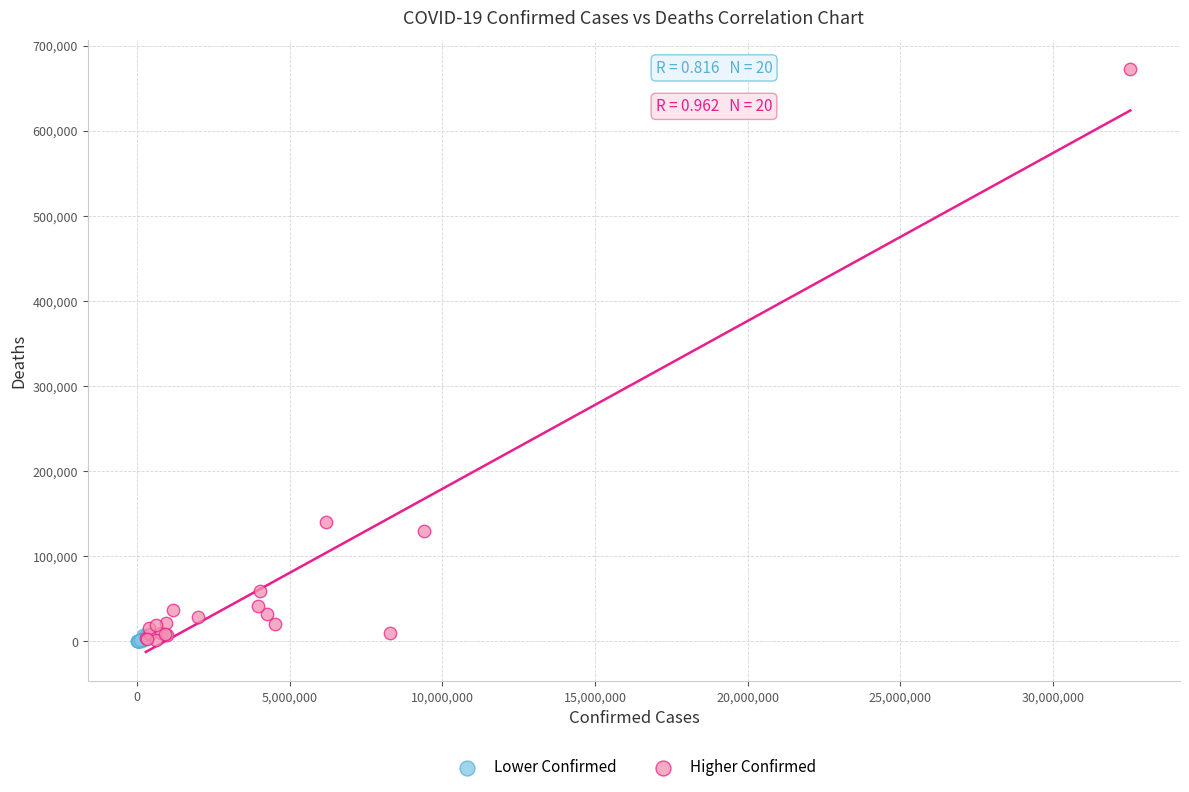

Which series has the largest Y range (max minus min)?

Higher Confirmed